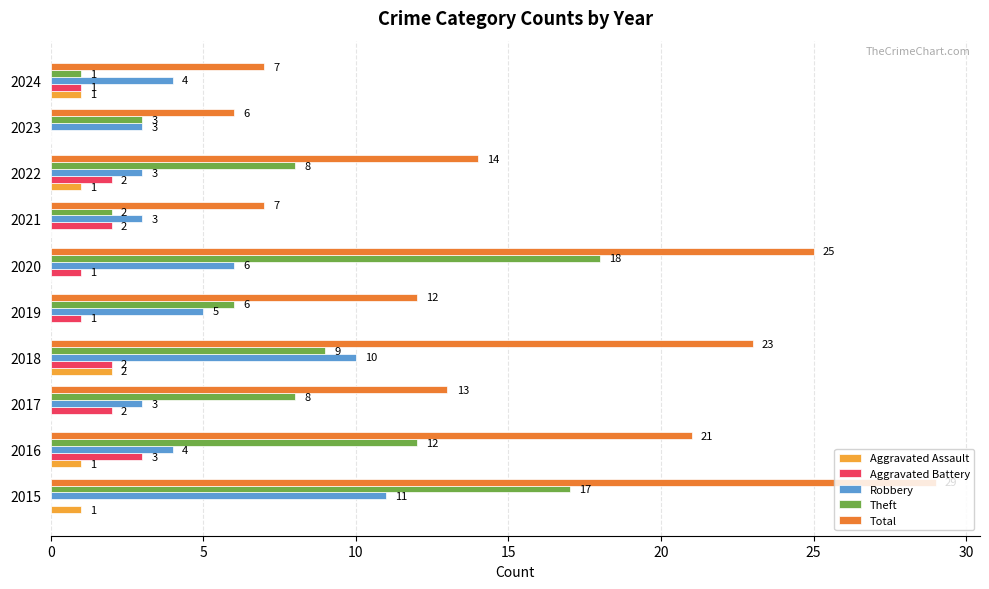

Which category has the highest value across all series?

2015